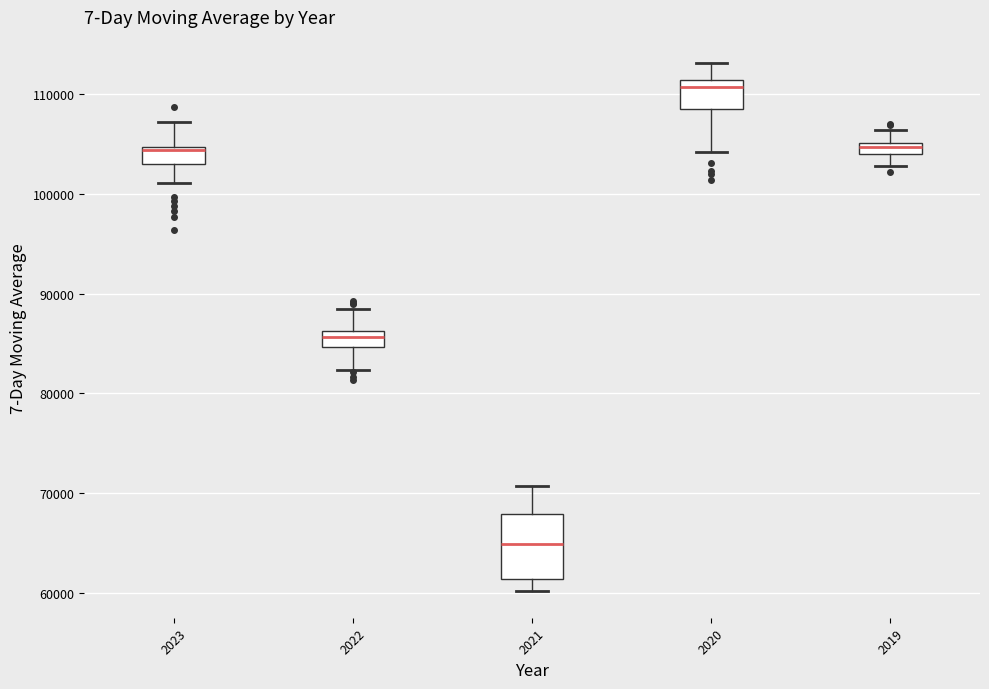

Comparing the boxes themselves (not the whiskers), which one is the tallest?

2021